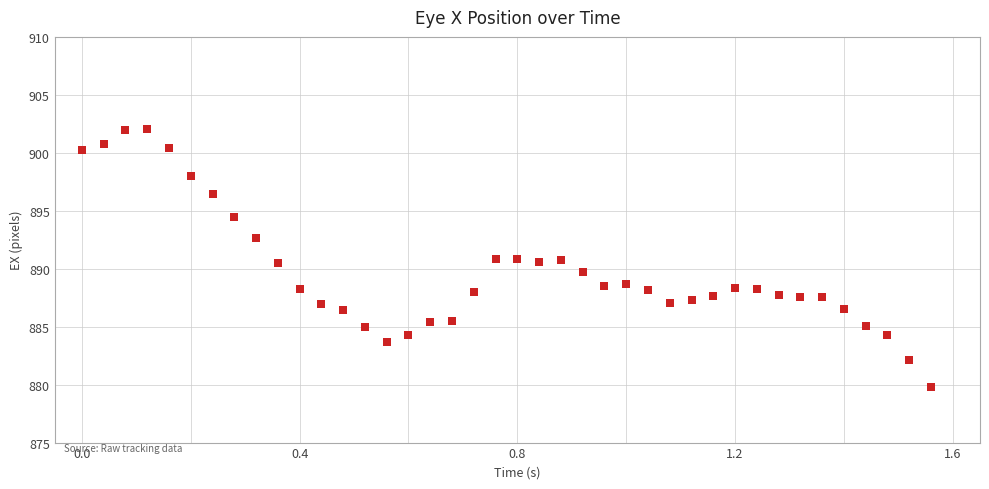

What is the range of X values (max minus min)?

1.6